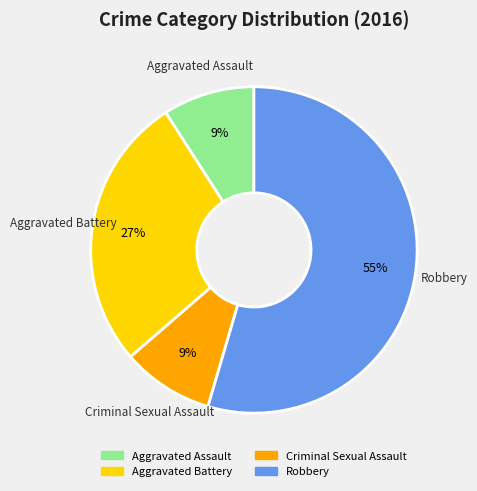

What is the largest slice in the pie chart?

Robbery